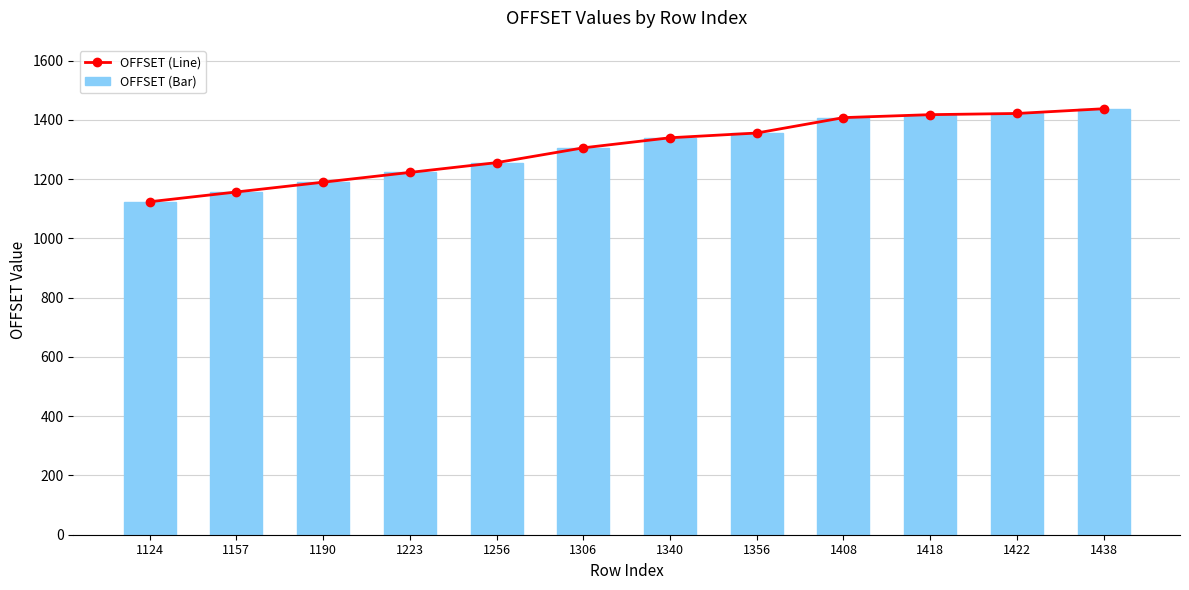

At how many categories does at least one series exceed 1424?

1